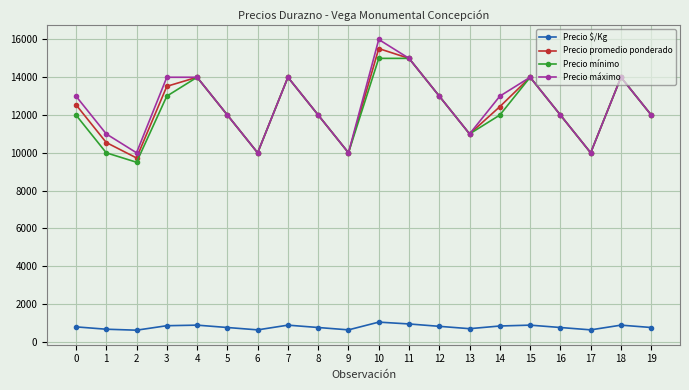

What is the difference between the maximum and minimum values in the Precio promedio ponderado series?

5793